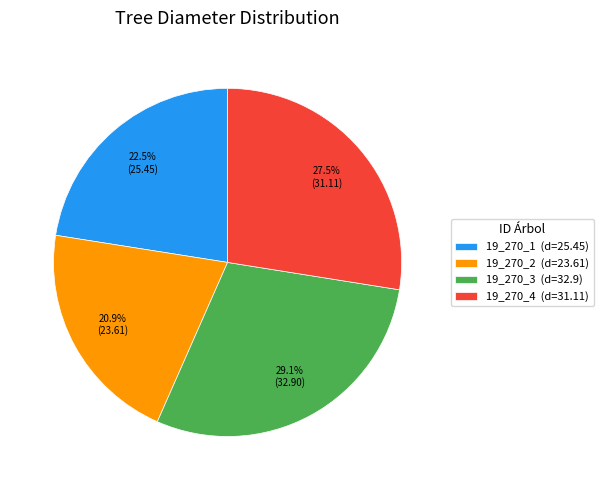

Rank the categories by value from lowest to highest.

19_270_2, 19_270_1, 19_270_4, 19_270_3